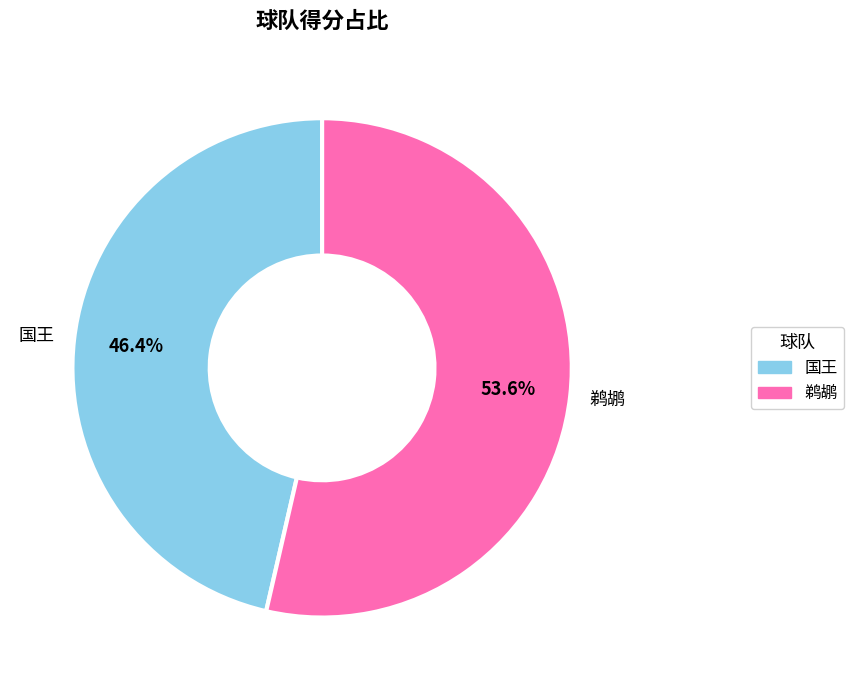

Rank the categories by value from highest to lowest.

鹈鹕, 国王